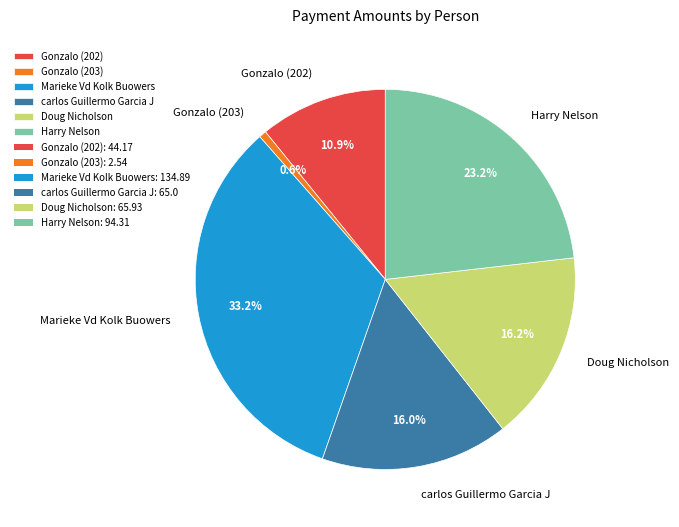

To the nearest percent, what portion does Gonzalo (202) represent?

11%